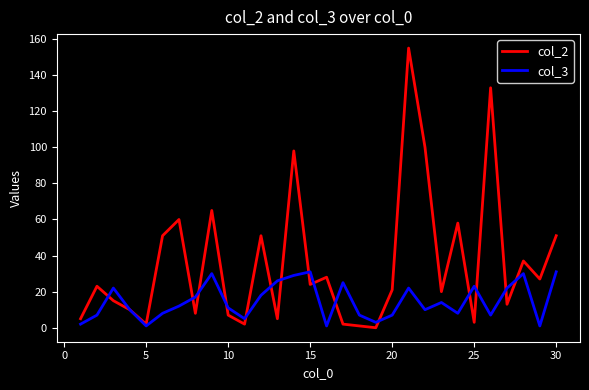

List the series in order of their overall mean, lowest first.

col_3, col_2